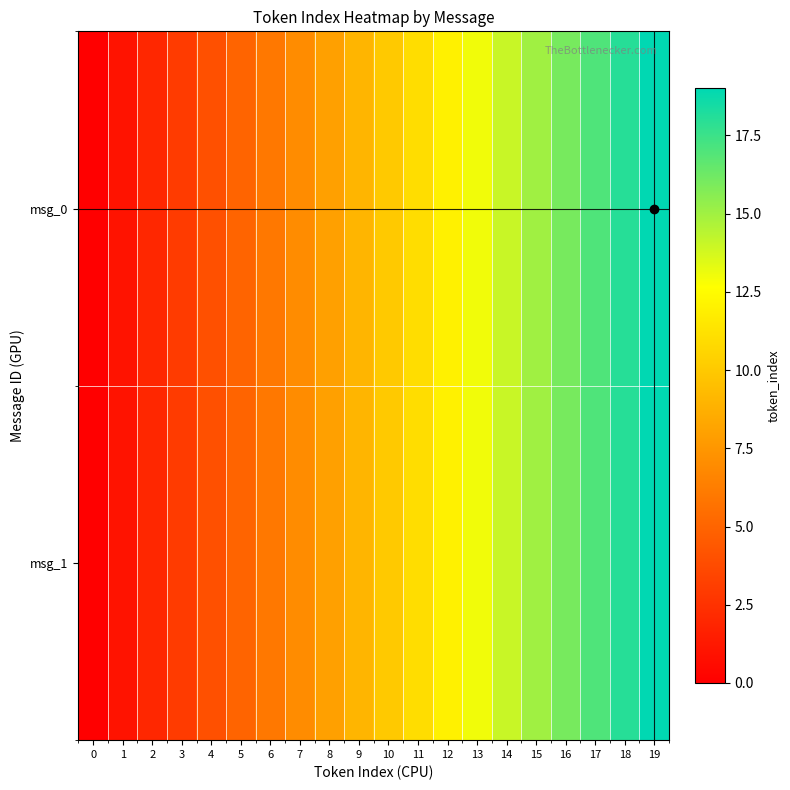

Reading left to right, list all the values displayed in this chart.

msg_0: 0=0	1=1	2=2	3=3	4=4	5=5	6=6	7=7	8=8	9=9	10=10	11=11	12=12	13=13	14=14	15=15	16=16	17=17	18=18	19=19
msg_1: 0=0	1=1	2=2	3=3	4=4	5=5	6=6	7=7	8=8	9=9	10=10	11=11	12=12	13=13	14=14	15=15	16=16	17=17	18=18	19=19